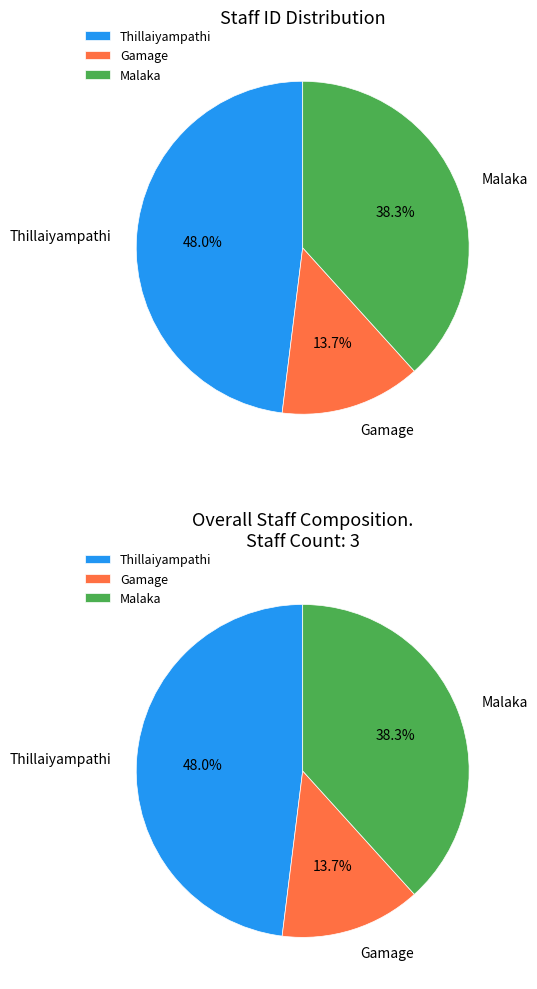

What portion of the pie excludes Malaka?

61.7%